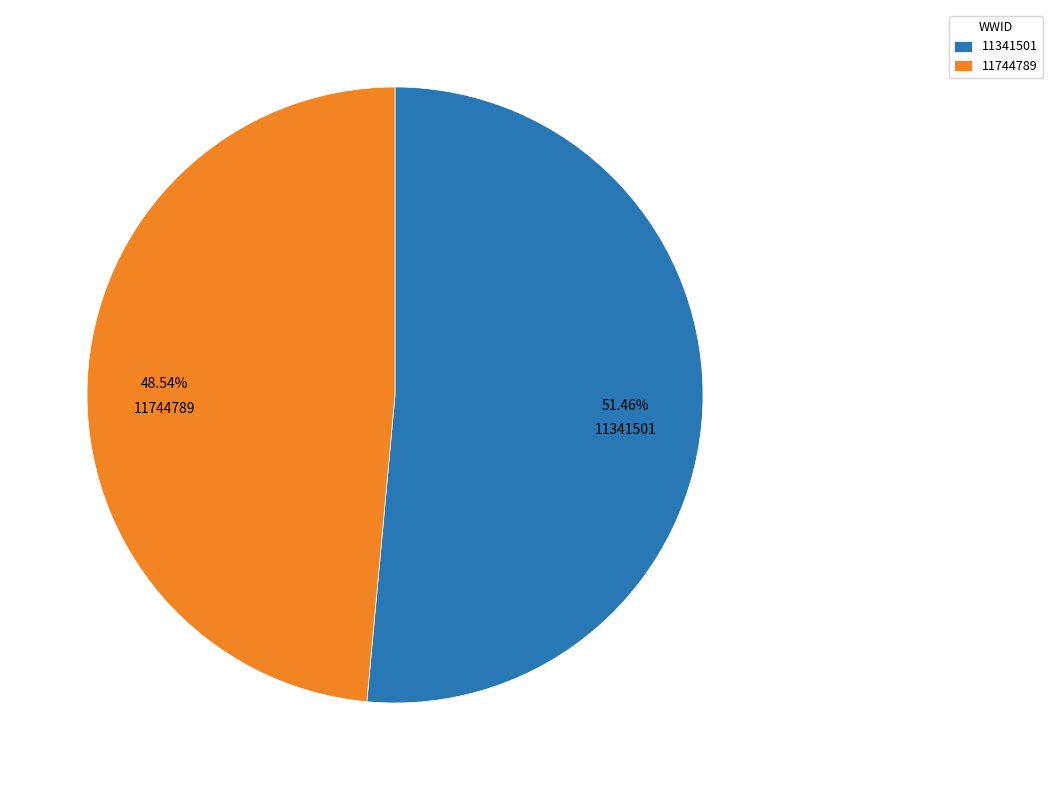

How many slices are in this pie chart?

2